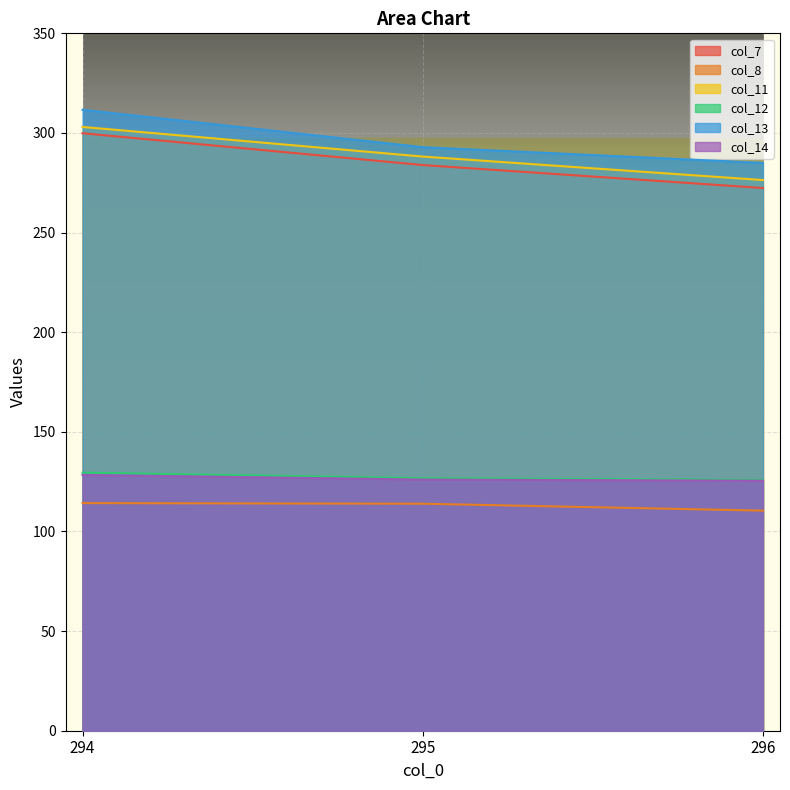

How many distinct data groups are displayed?

6